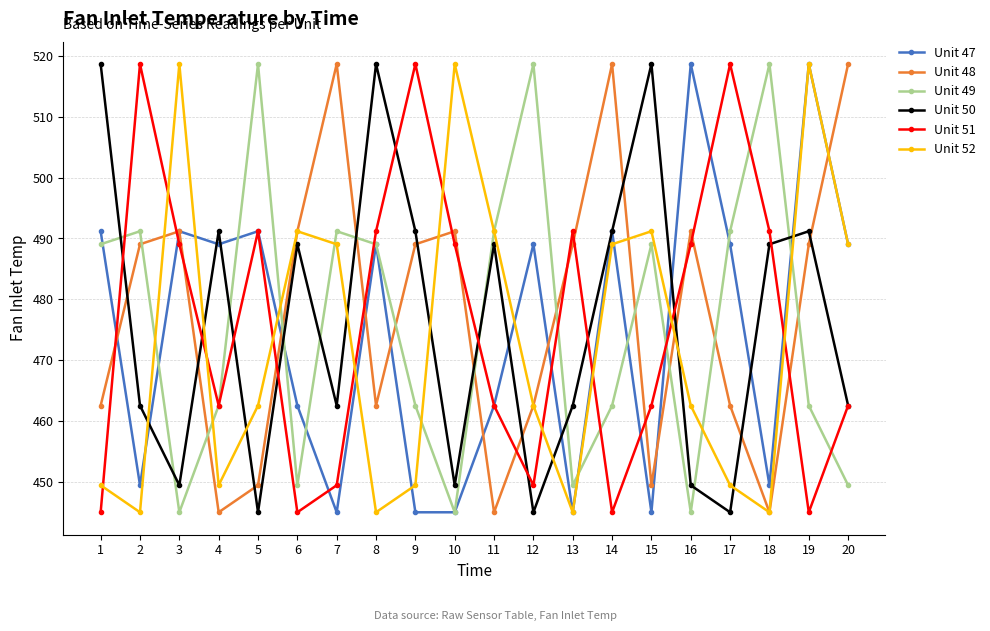

Where do Unit 50 and Unit 48 first cross each other?

1 and 2